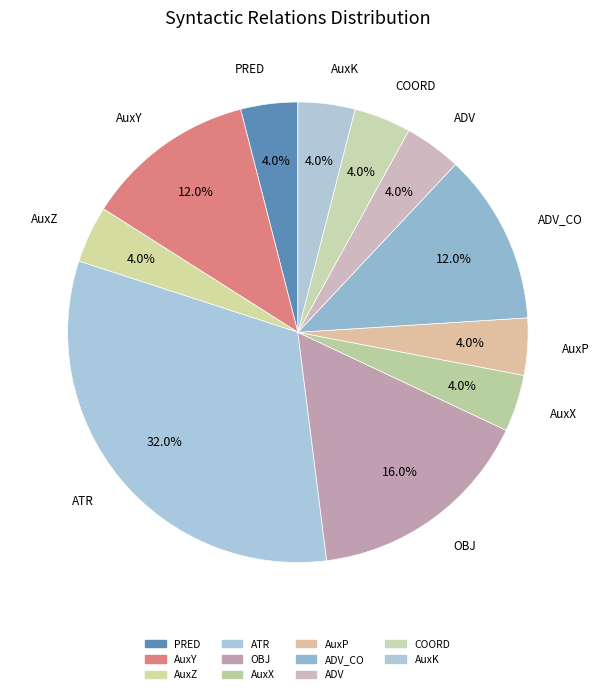

Is there any slice that represents more than half of the pie?

No